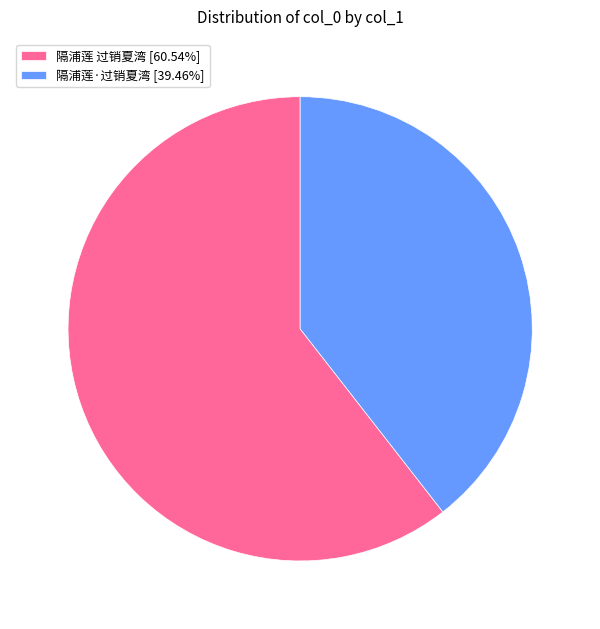

Do 隔浦莲·过销夏湾 [39.46%] and 隔浦莲 过销夏湾 [60.54%] together represent more than half of the pie?

Yes